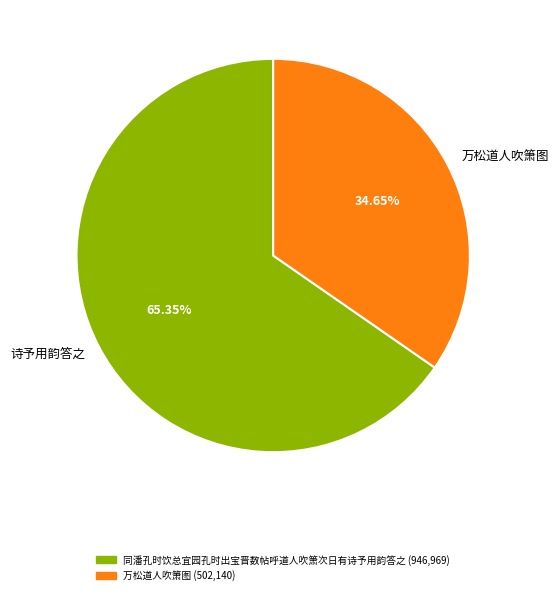

Which category has the smallest portion of the pie?

万松道人吹箫图